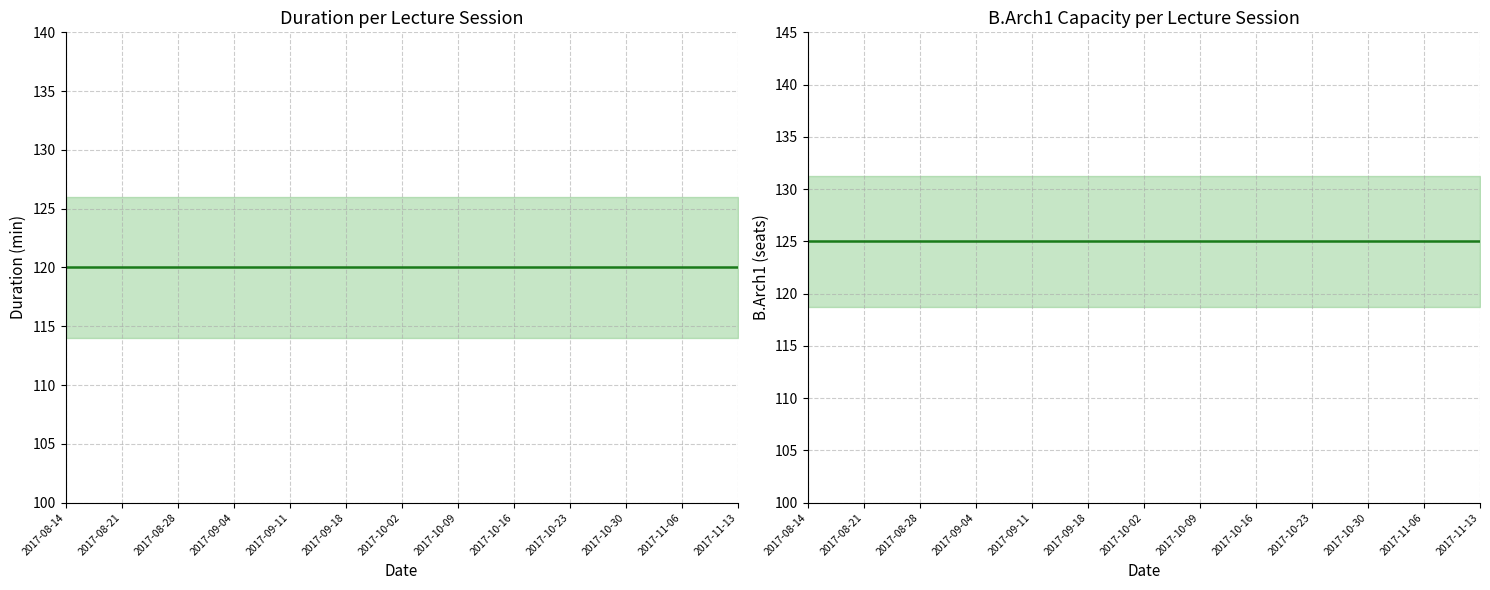

At which category is the sum across all series the highest?

2017-08-14